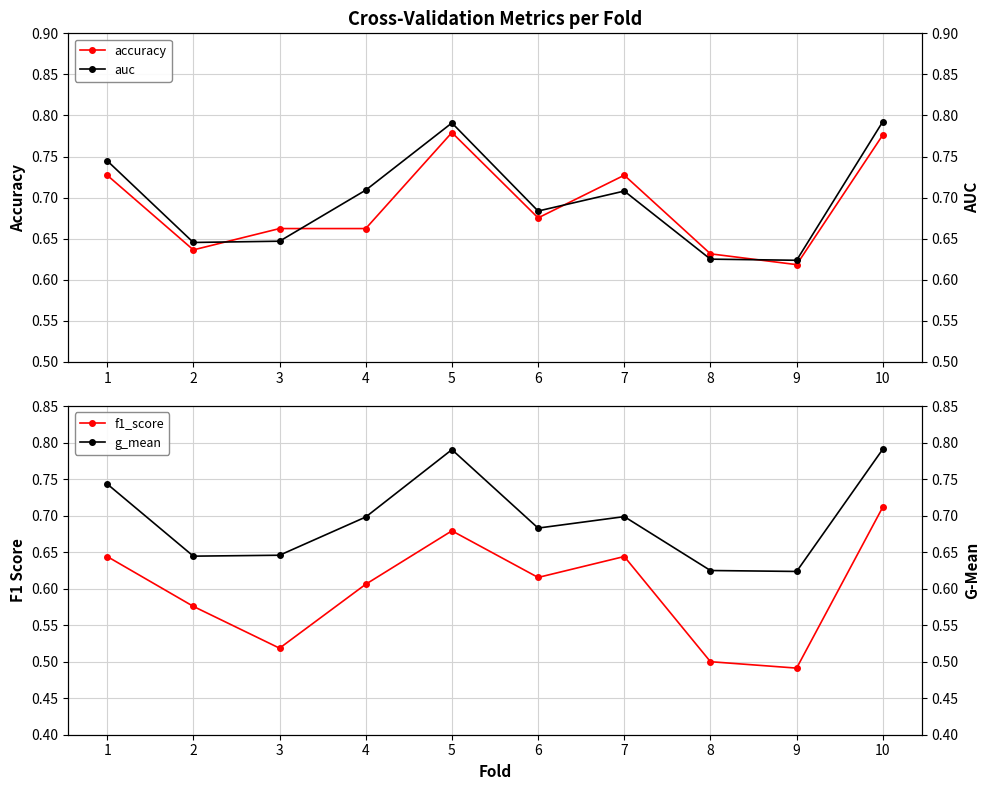

Which category has the lowest value in the g_mean series?

9